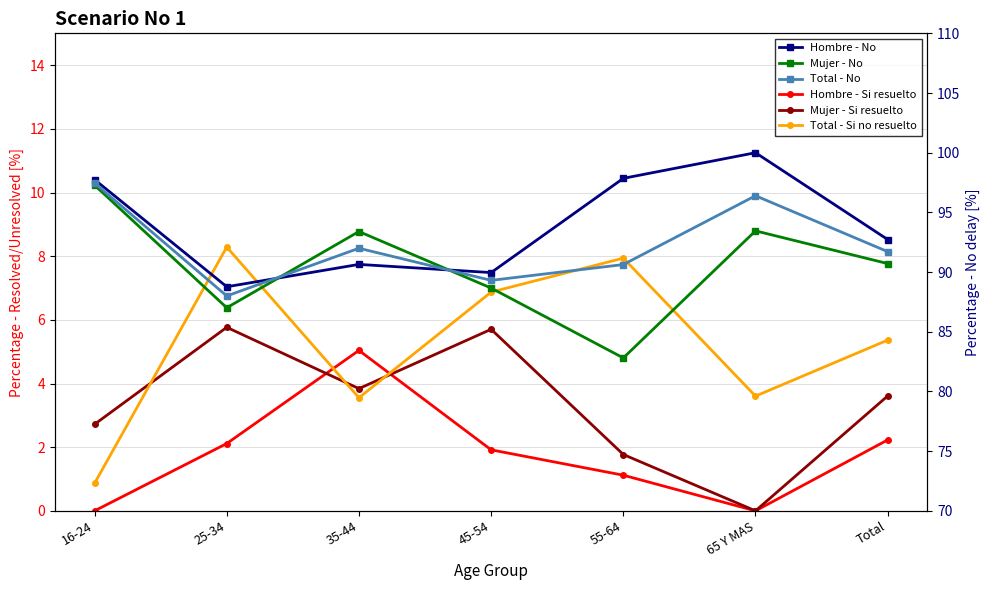

Where is the first local minimum for Mujer - No?

25-34